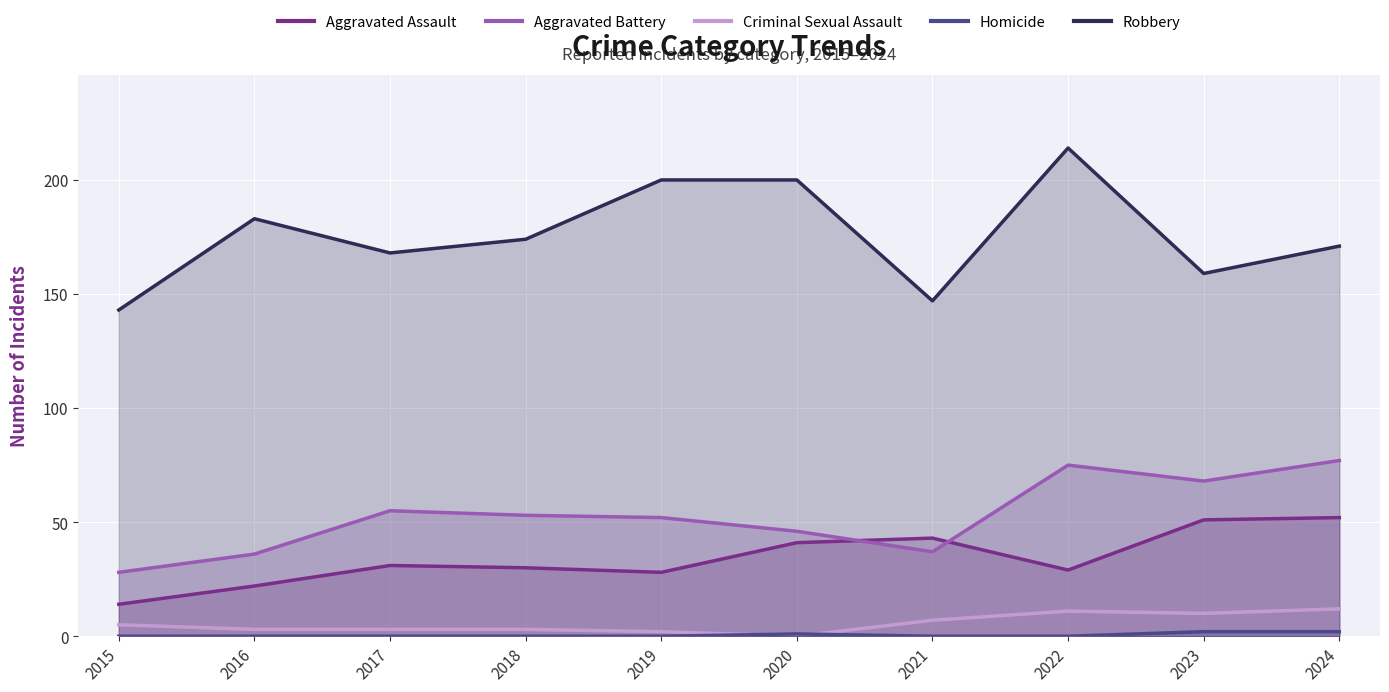

True or false: Aggravated Battery and Homicide intersect in this chart.

False